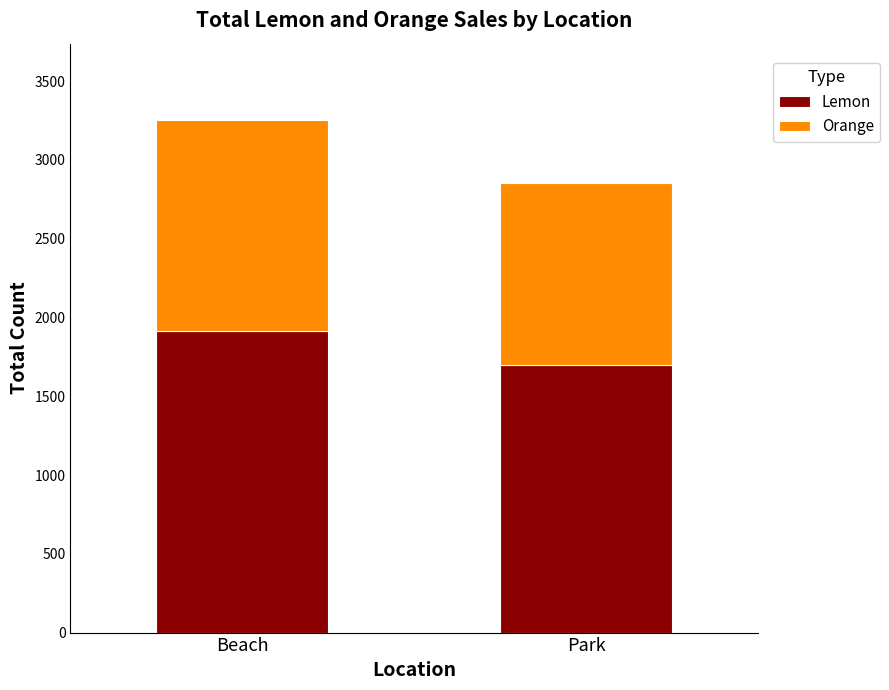

What is the total value across all series at Park?

2855